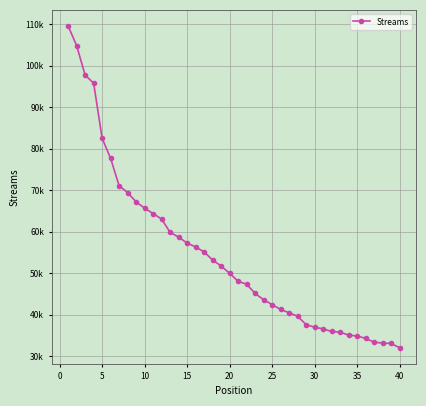

Is this an area chart (filled region under the line)?

No